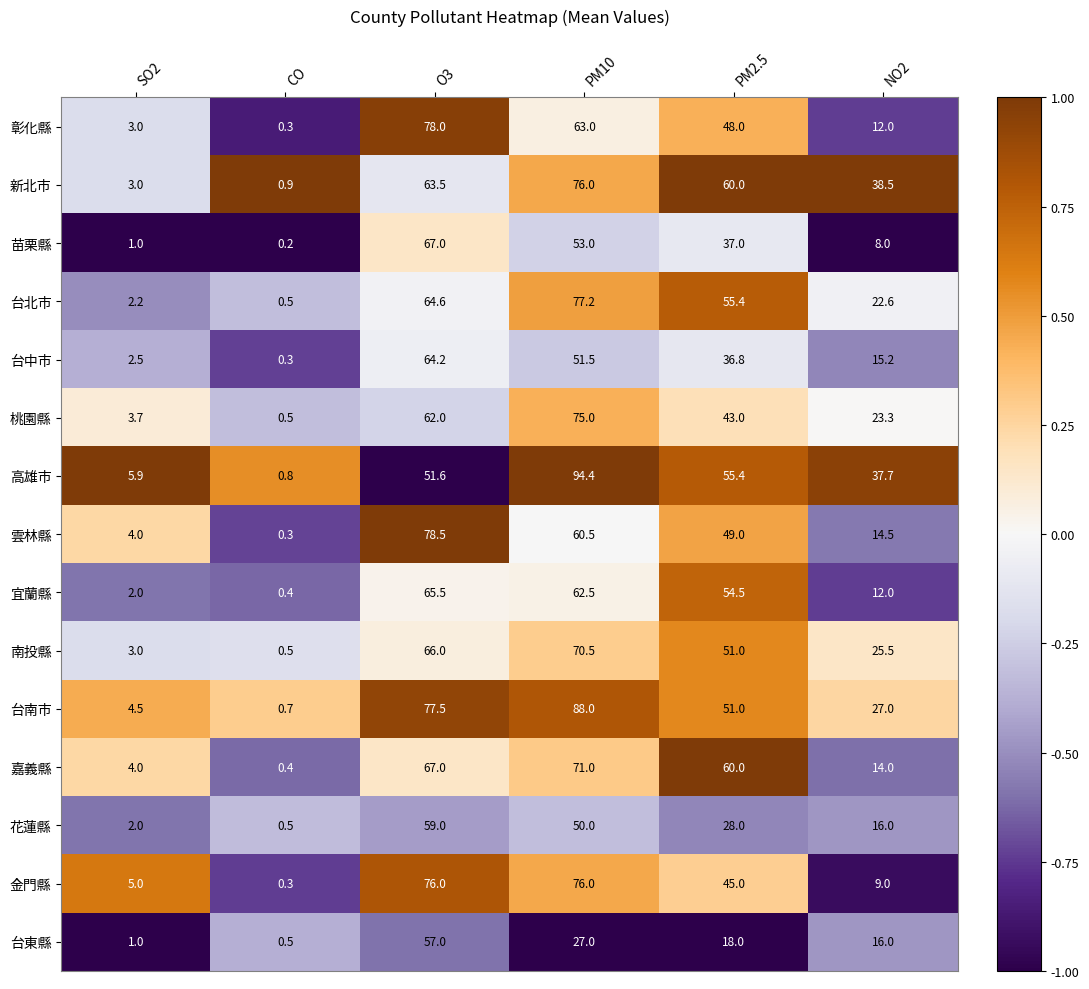

The value of 嘉義縣 at PM10 is 71.0. True or false?

True